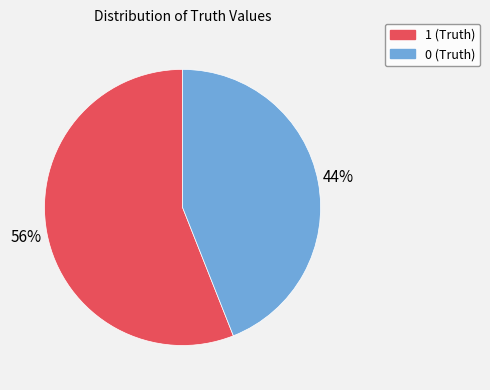

To the nearest percent, what is the difference between the largest and smallest slice percentages?

12%